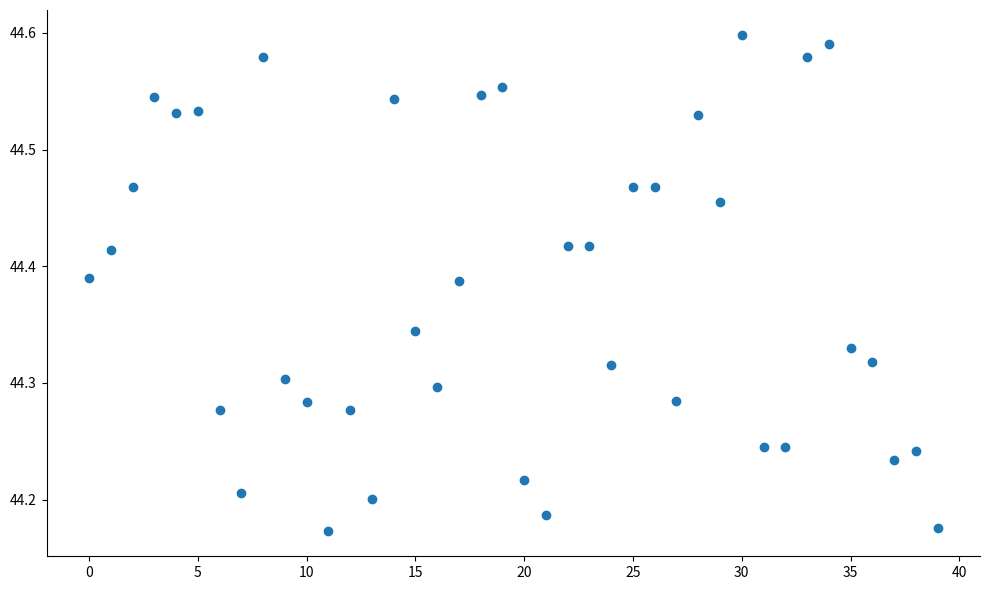

What is the range of Y values (max minus min)?

0.4